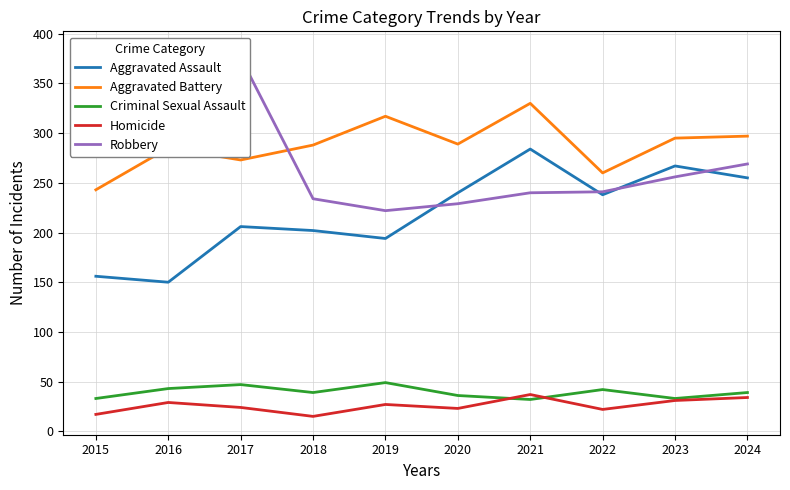

Which label corresponds to the largest value in the chart?

2016